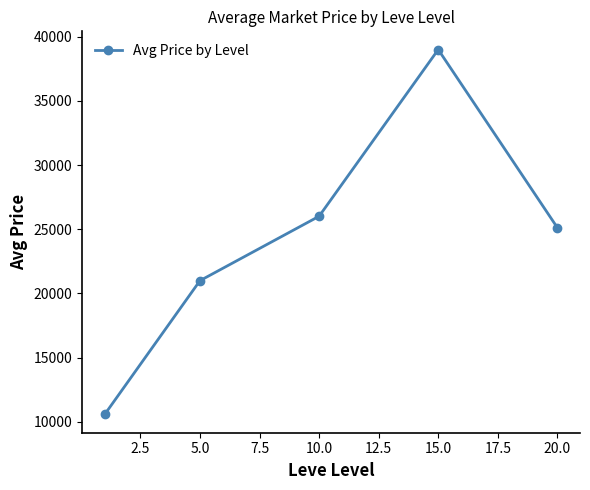

What is the smallest value displayed?

10571.5